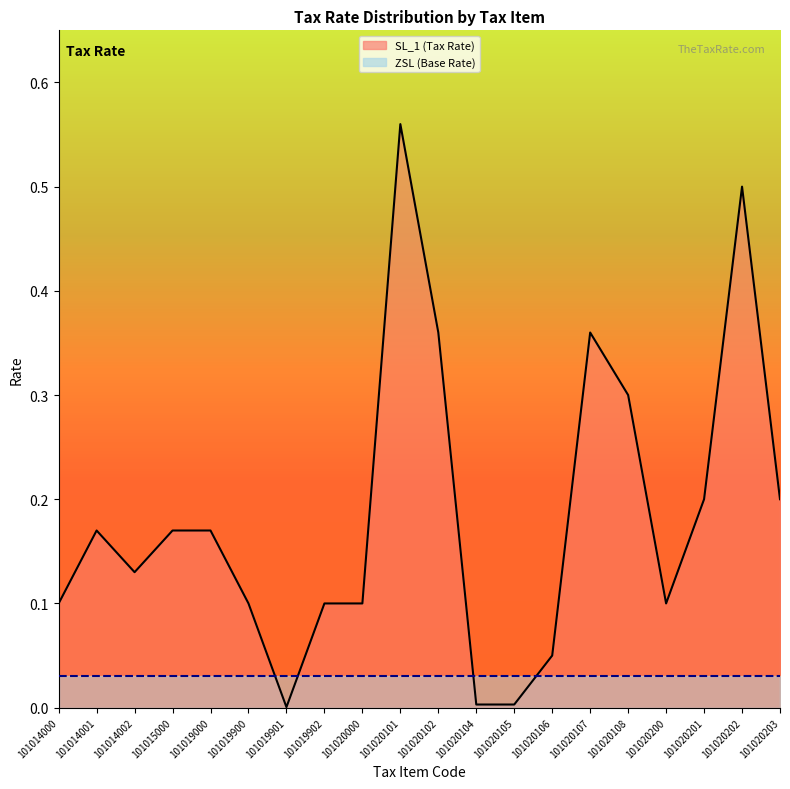

Rank the categories by value from lowest to highest.

101019901, 101020104, 101020105, 101020106, 101014000, 101019900, 101019902, 101020000, 101020200, 101014002, 101014001, 101015000, 101019000, 101020201, 101020203, 101020108, 101020102, 101020107, 101020202, 101020101